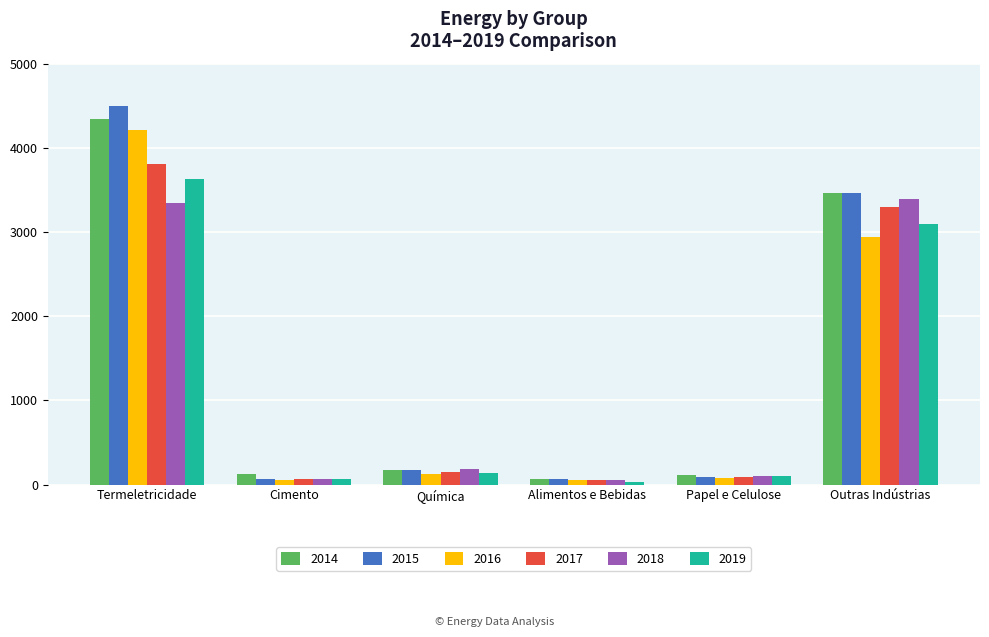

What is the difference between the highest and lowest values at Termeletricidade?

1162.4